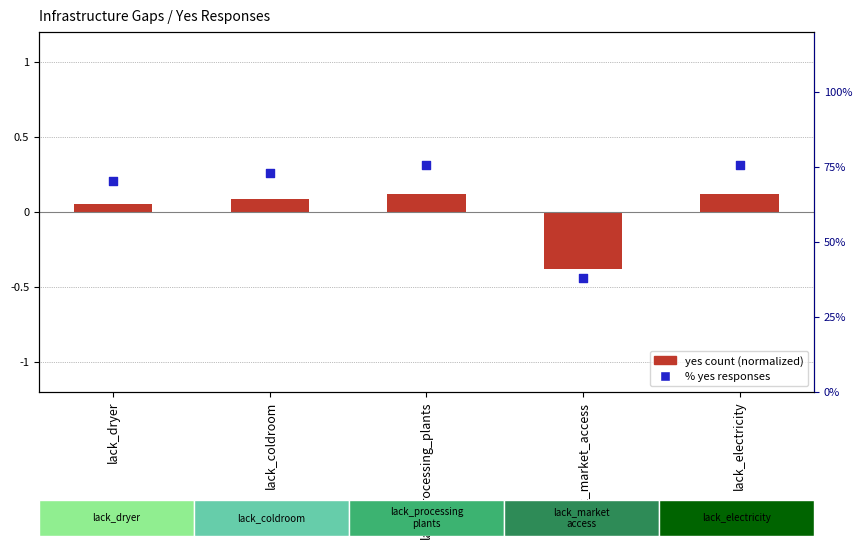

What is the total value across all series at lack_processing_plants?

75.8